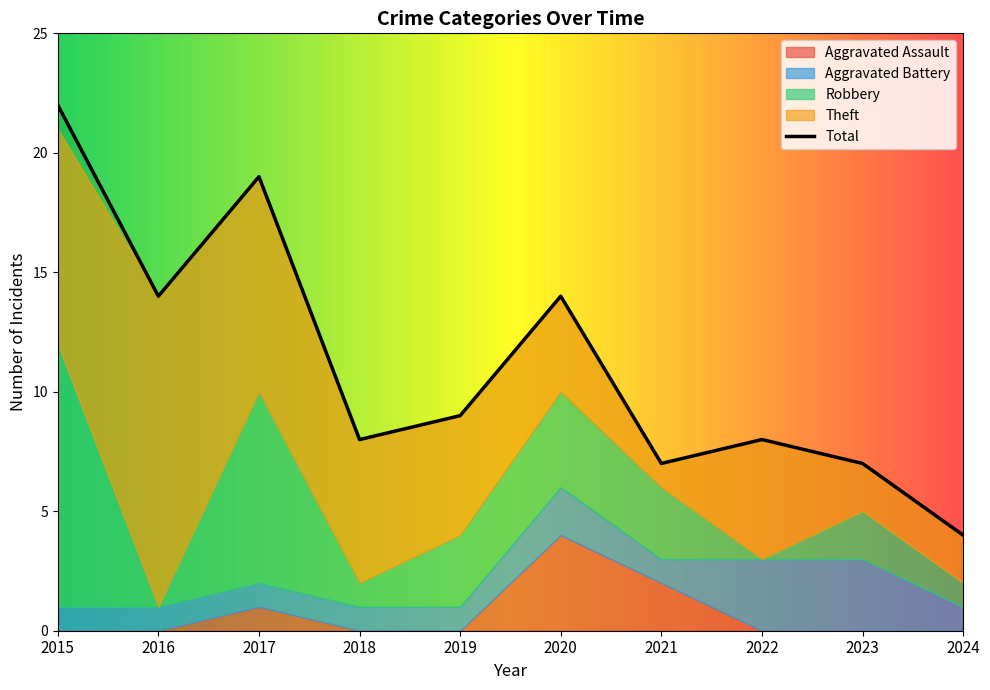

What is the difference between the maximum and minimum values in the Aggravated Battery series?

2